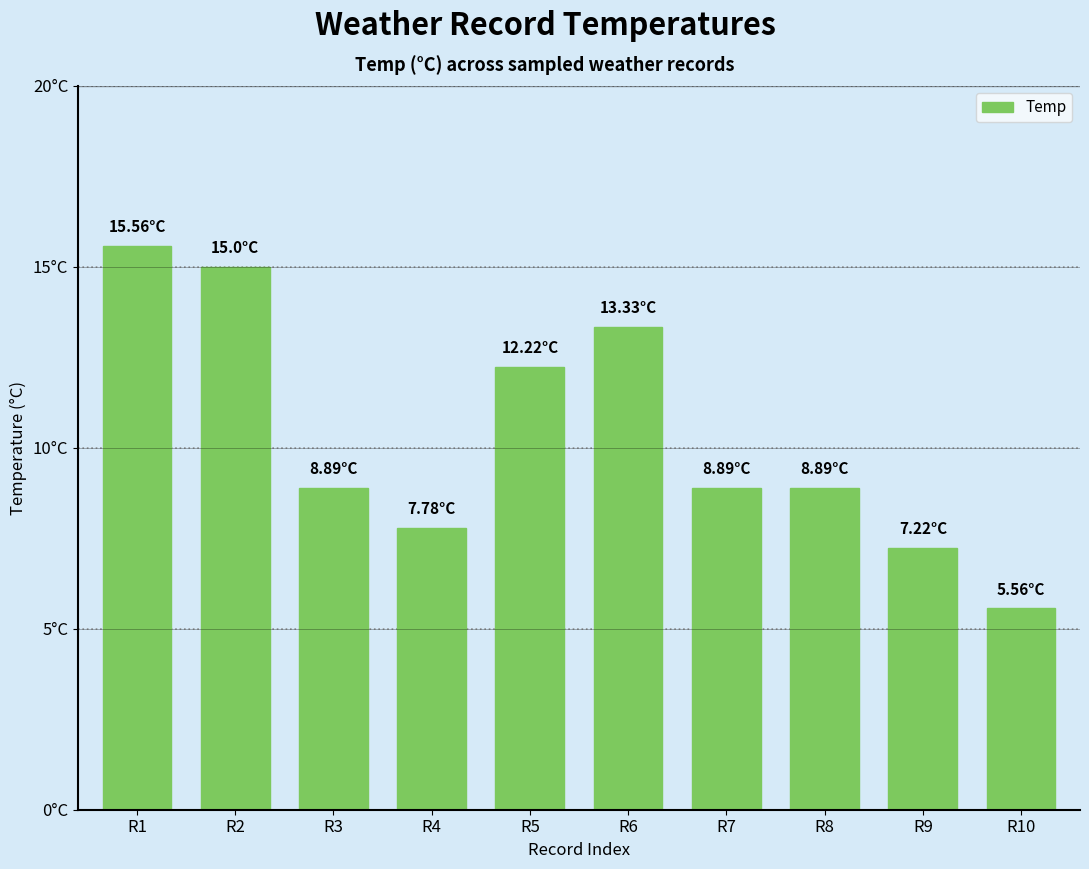

What value does the data have at R5?

12.2